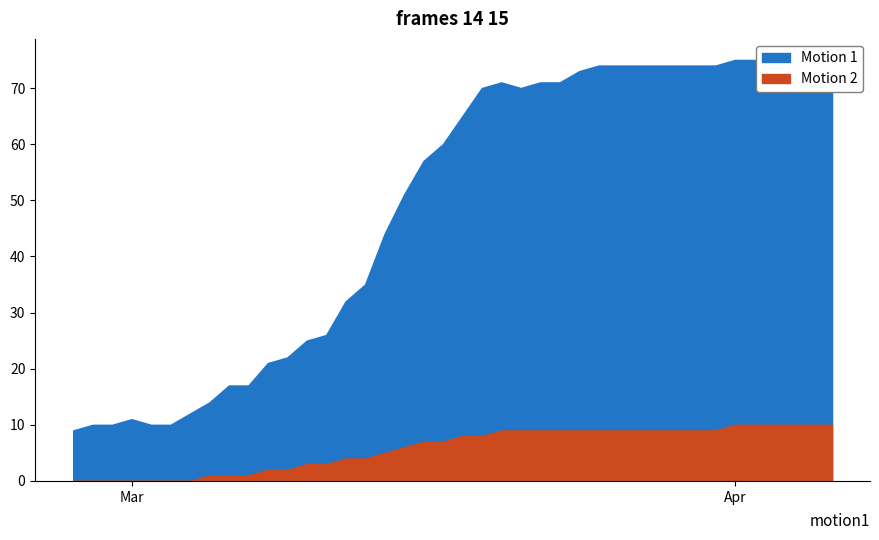

What is the maximum value shown in the chart?

75